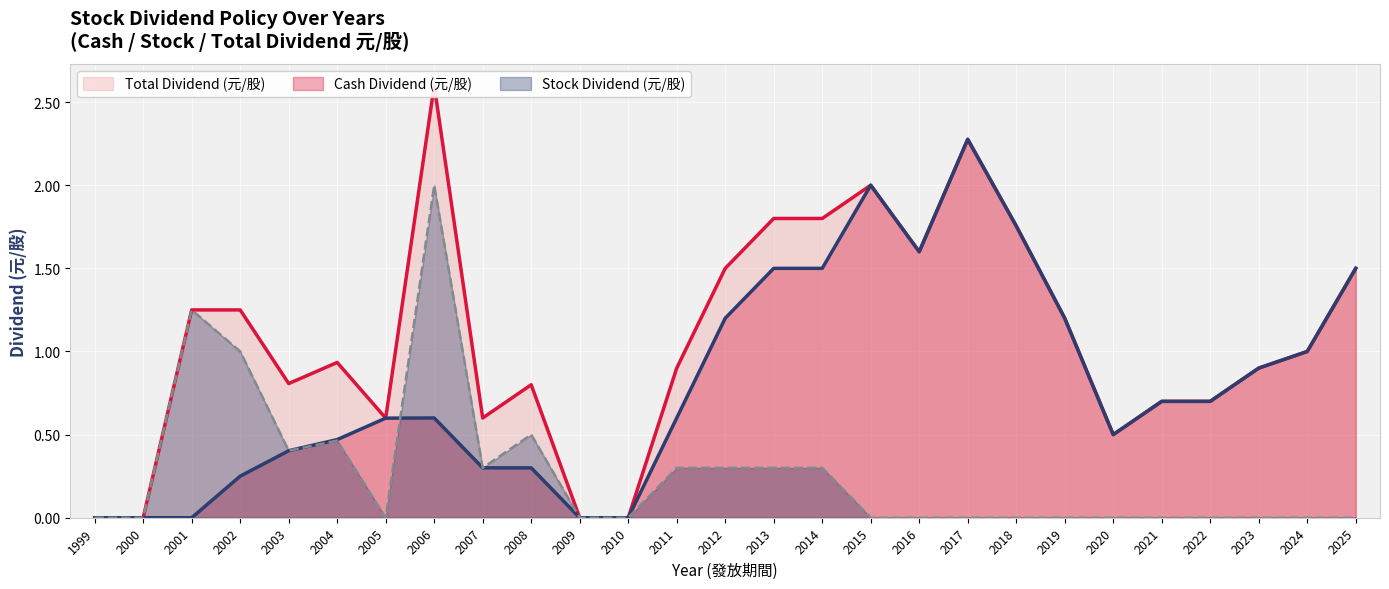

Between 2000 and 2020, which series saw the biggest shift?

Cash Dividend (元/股)